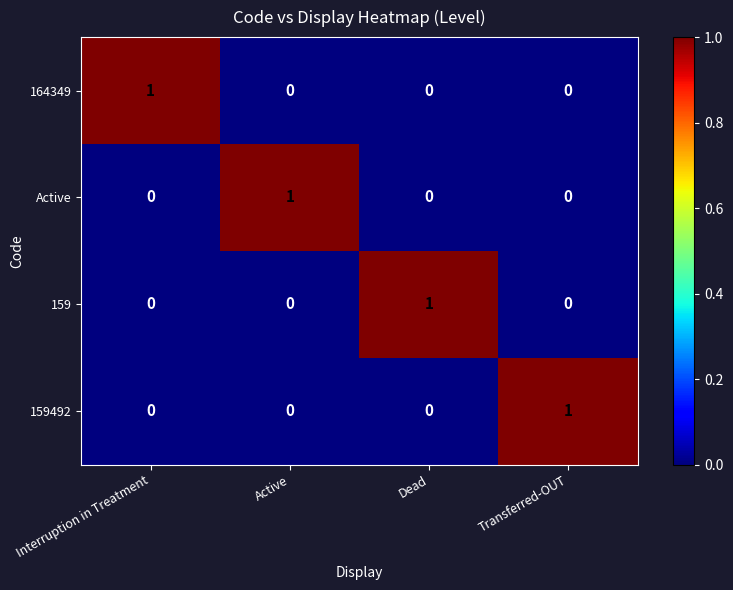

Is it true that 159492 equals 0 at Active?

True